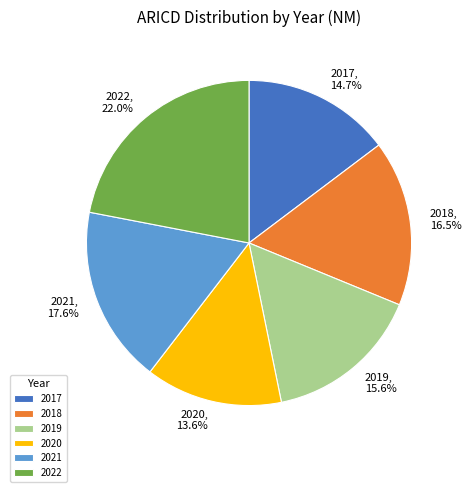

To the nearest percent, what portion does 2022 represent?

22%